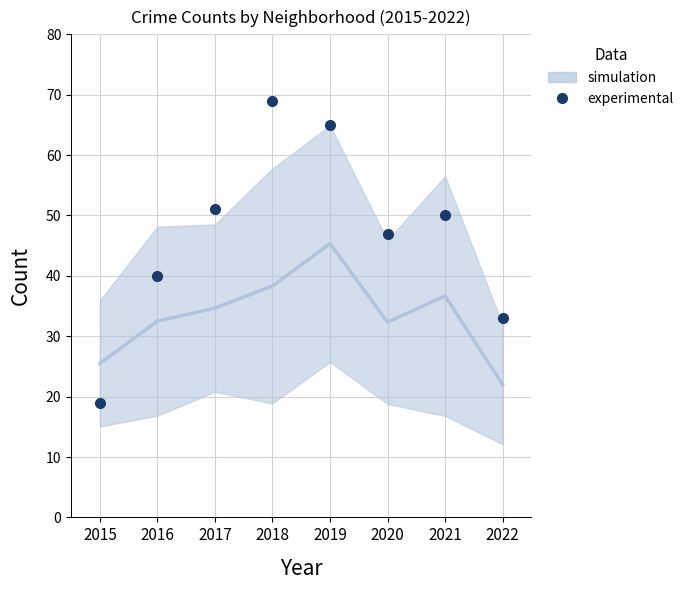

How many points are lower than both their immediate neighbors (excluding endpoints)?

1